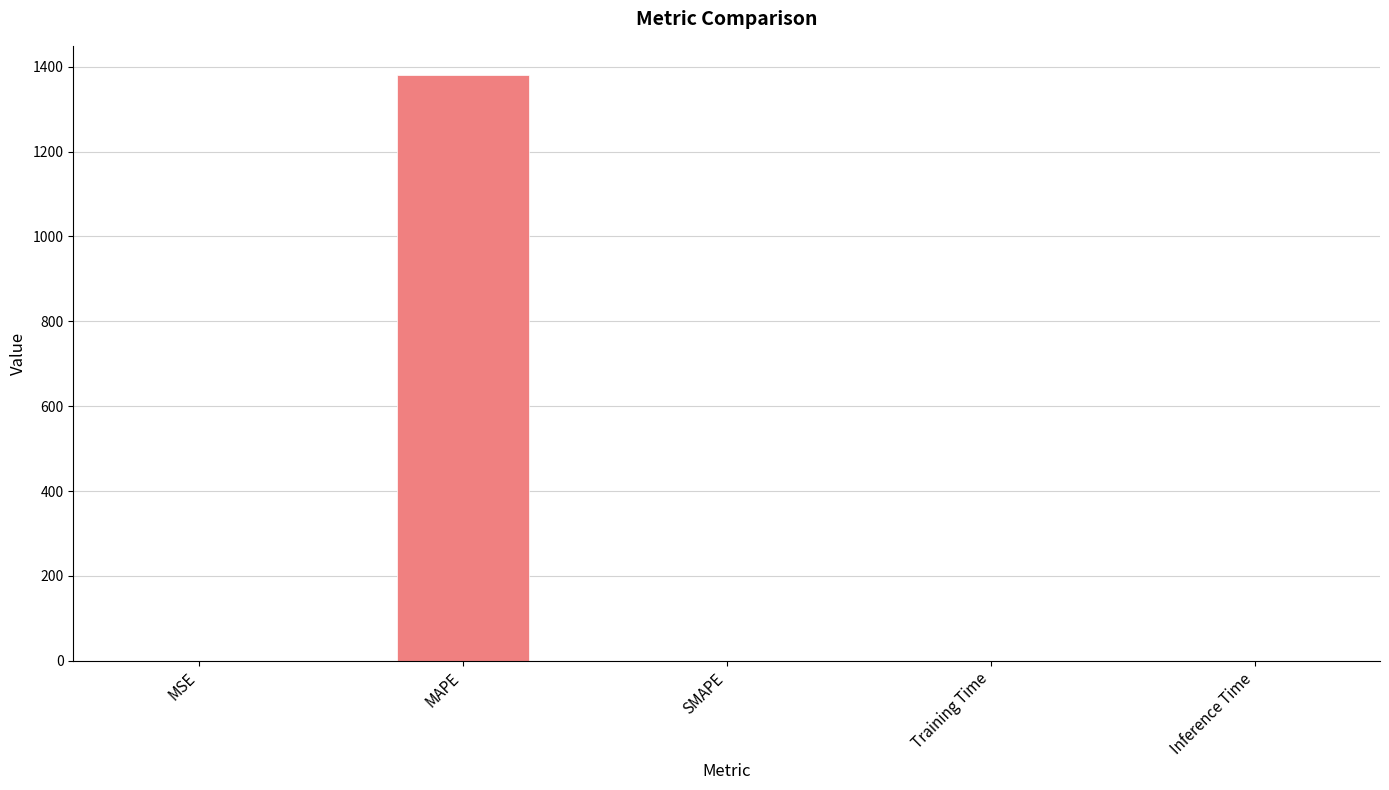

What is the greatest value displayed?

1380.1